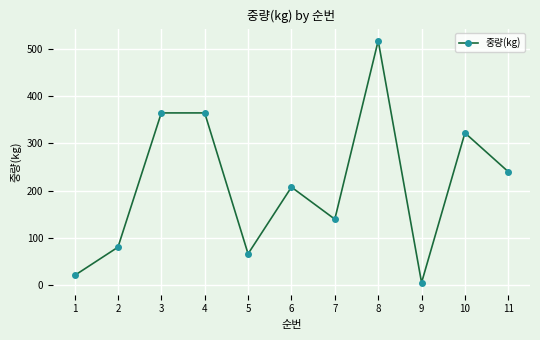

Where does the data first go above 207?

3